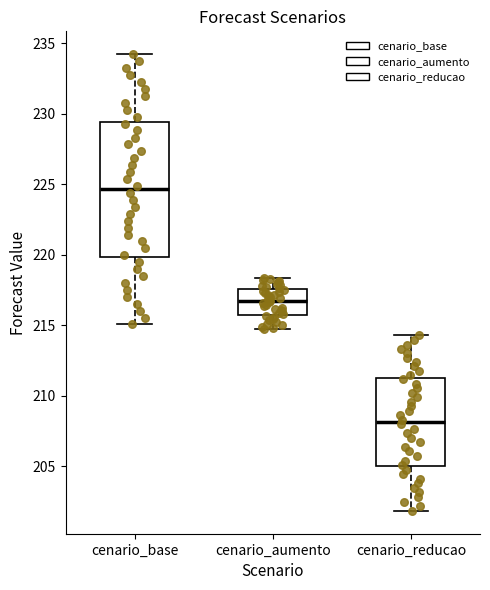

Which box has the lowest median line?

cenario_reducao